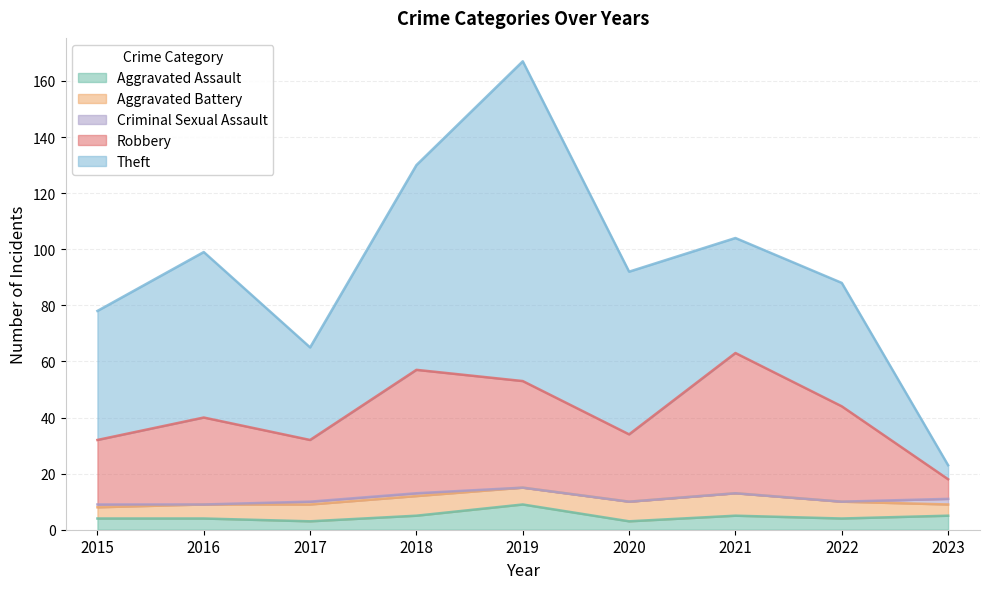

Count the Criminal Sexual Assault values in the range 0 to 1.

8